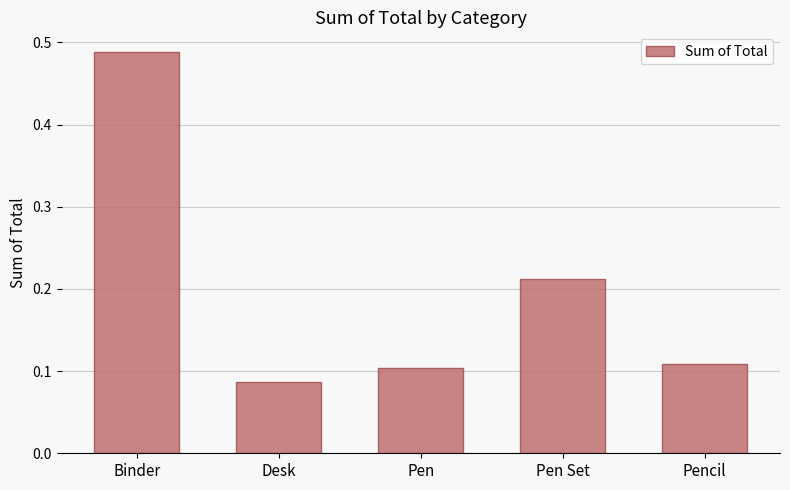

What is the label of the 2nd bar from the left?

Desk